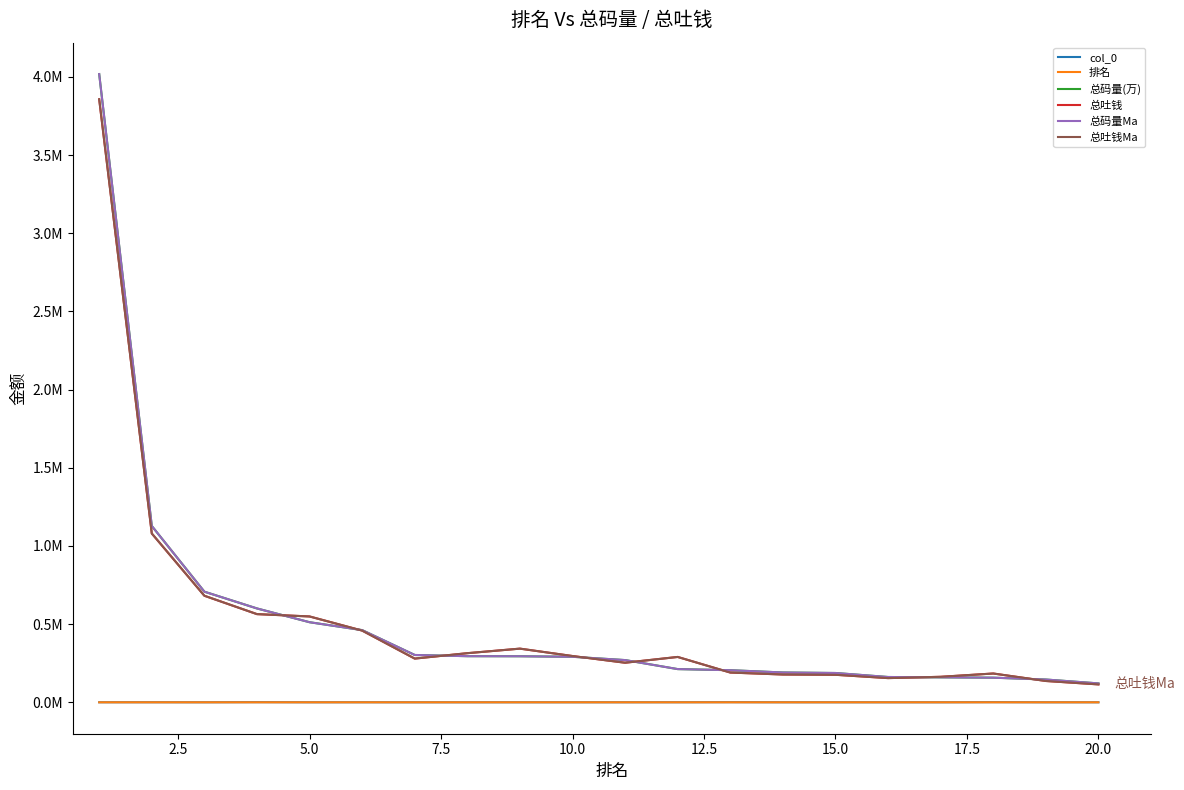

Does the chart have visible grid lines?

No